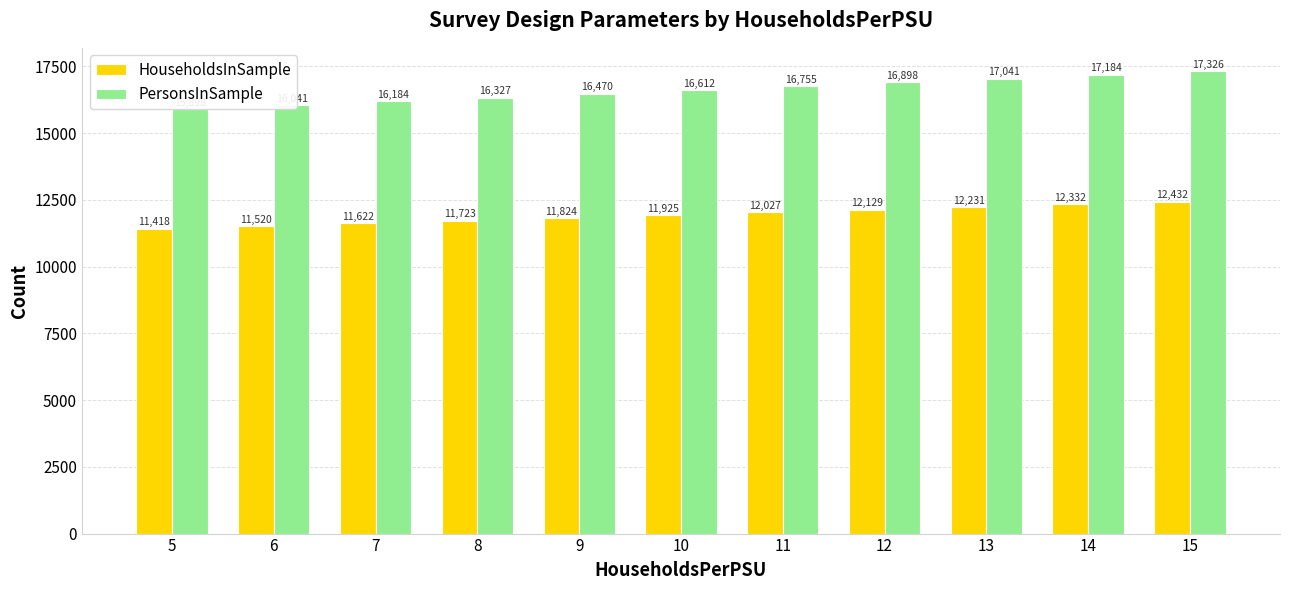

Reading left to right, what are all the values shown in this chart?

HouseholdsInSample: 5=11418	6=11520	7=11622	8=11723	9=11824	10=11925	11=12027	12=12129	13=12231	14=12332	15=12432
PersonsInSample: 5=15898	6=16041	7=16184	8=16327	9=16470	10=16612	11=16755	12=16898	13=17041	14=17184	15=17326